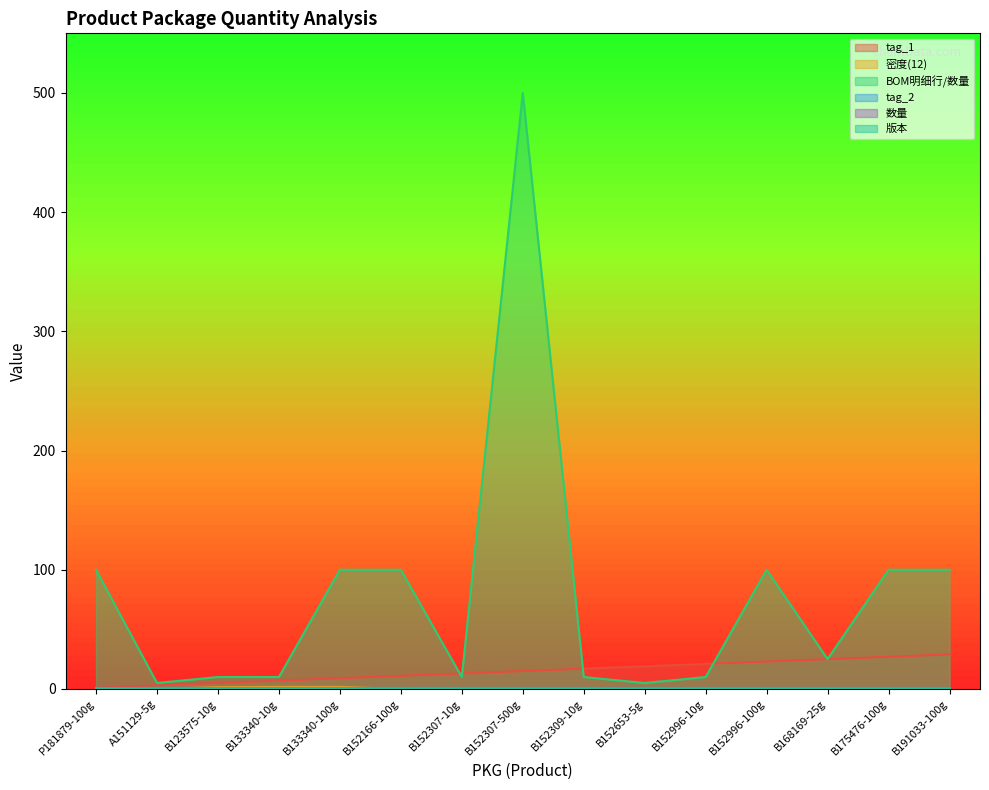

What is the label of the 4th point from the right?

B152996-100g